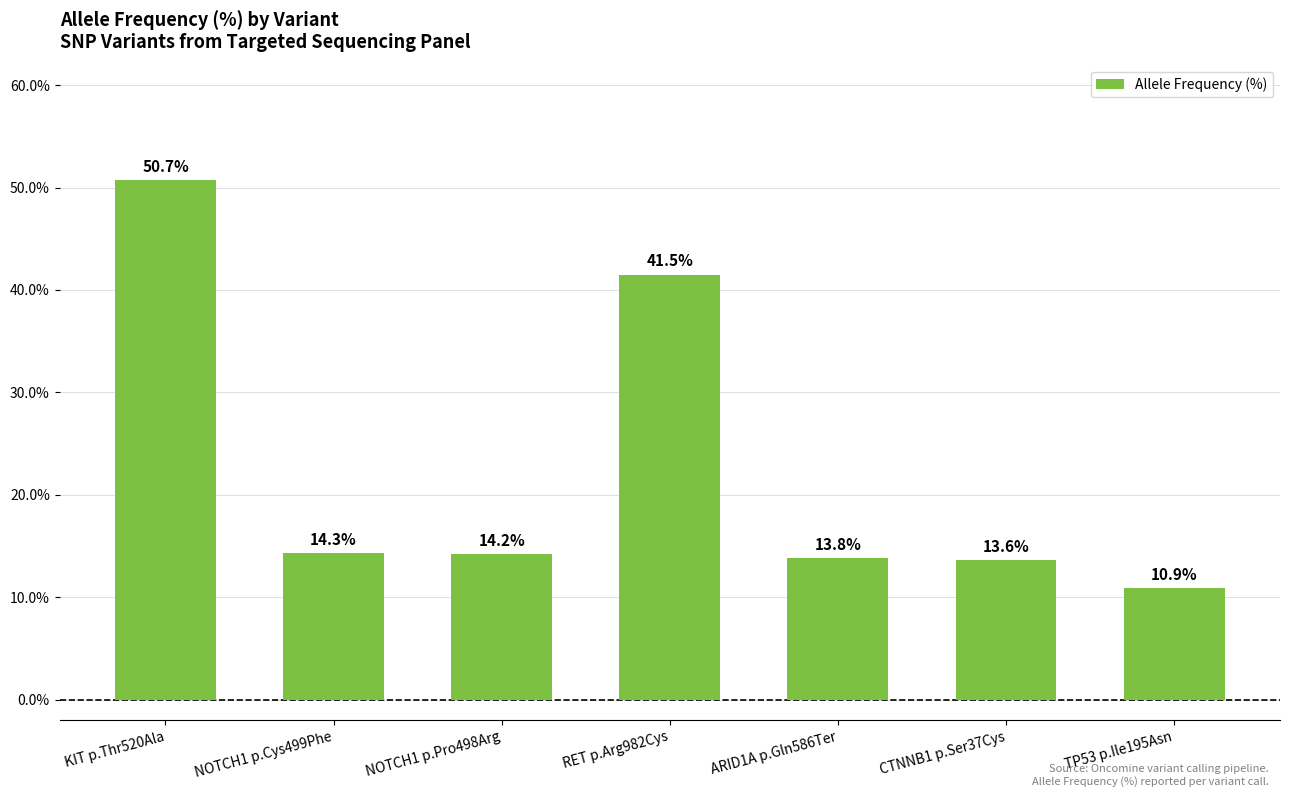

Which has a higher value, TP53 p.Ile195Asn or RET p.Arg982Cys?

RET p.Arg982Cys